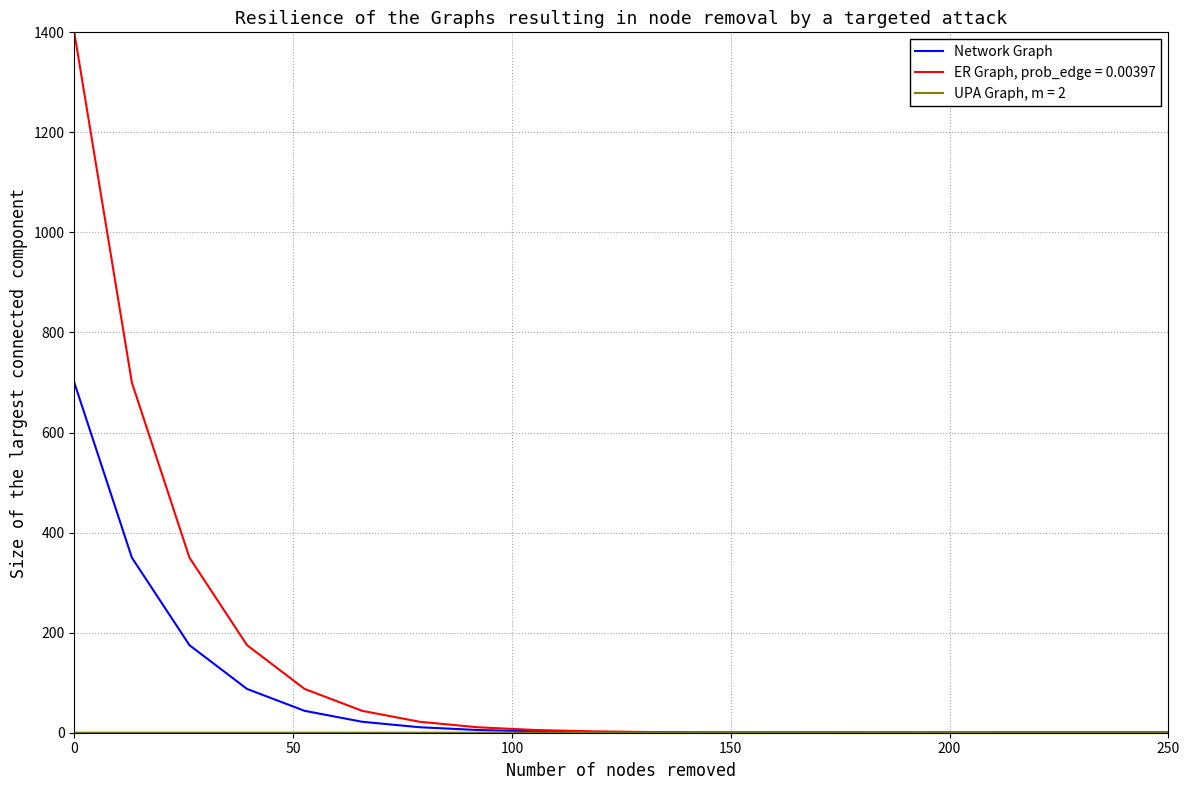

What is the greatest value displayed?

1400.0